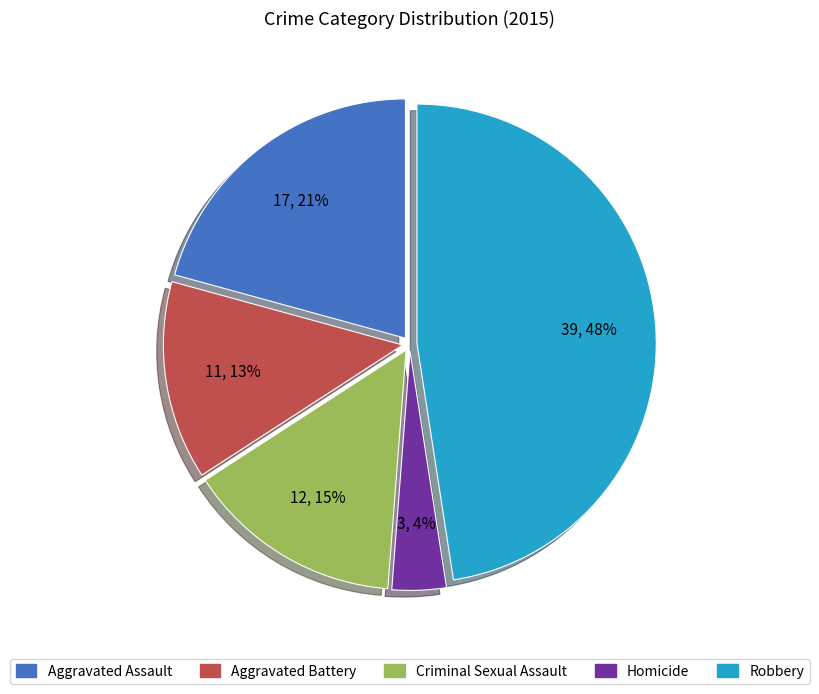

What is the largest slice in the pie chart?

Robbery